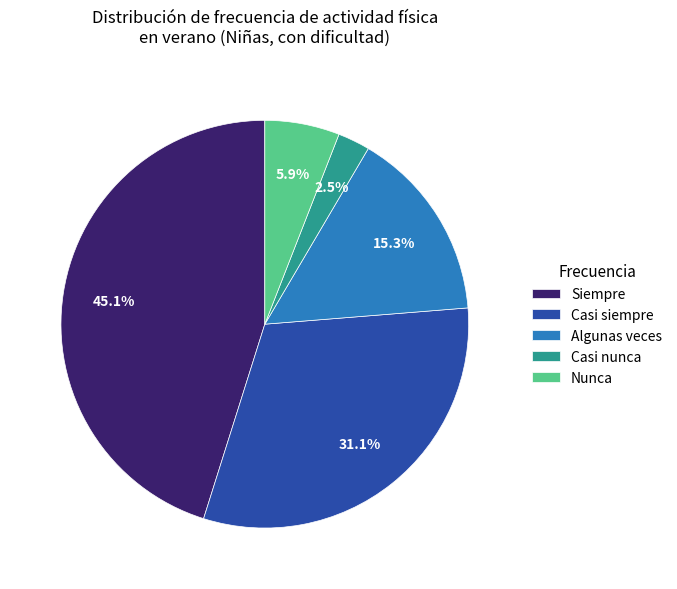

To the nearest percent, what portion does Casi siempre represent?

31%